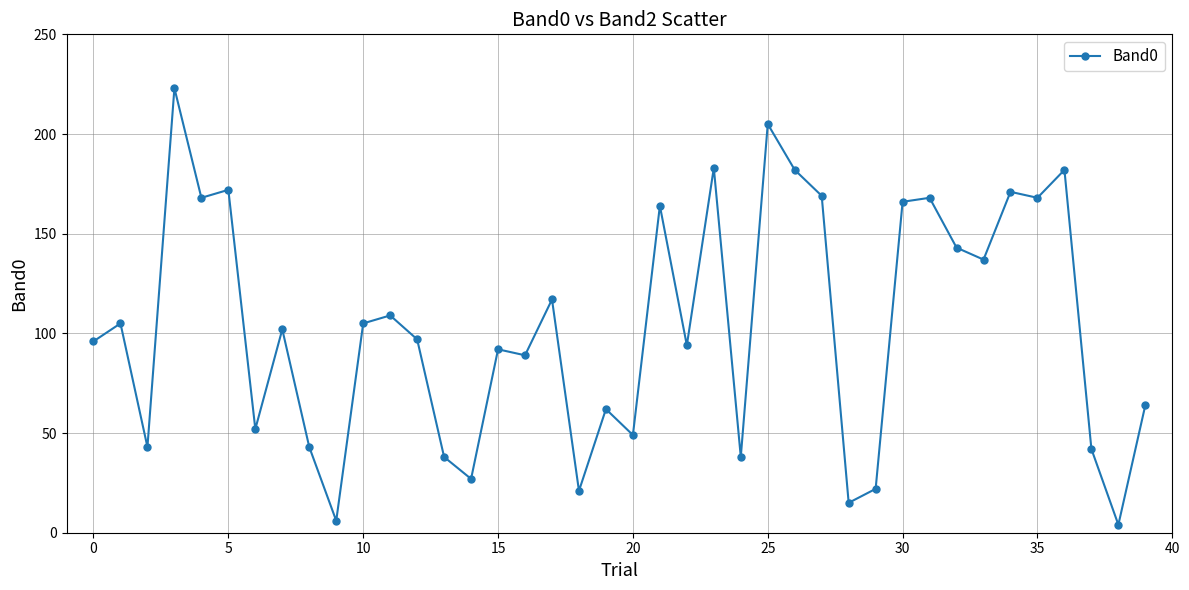

What is the sum of all values?

4133